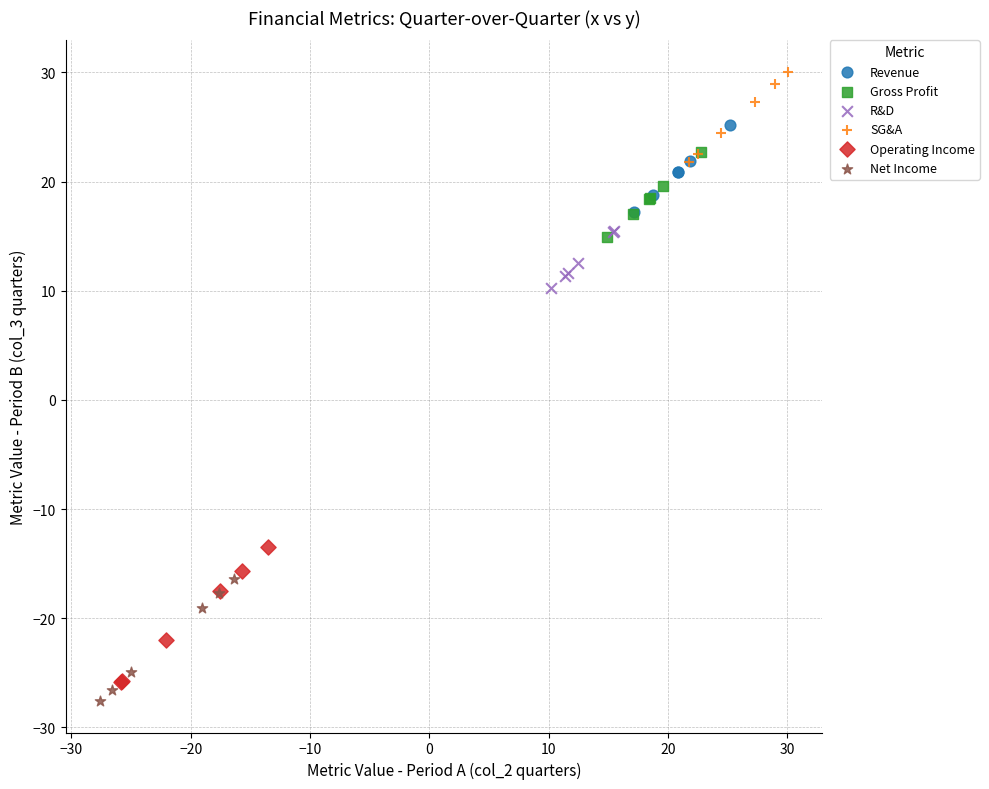

Which series has the largest Y range (max minus min)?

Operating Income